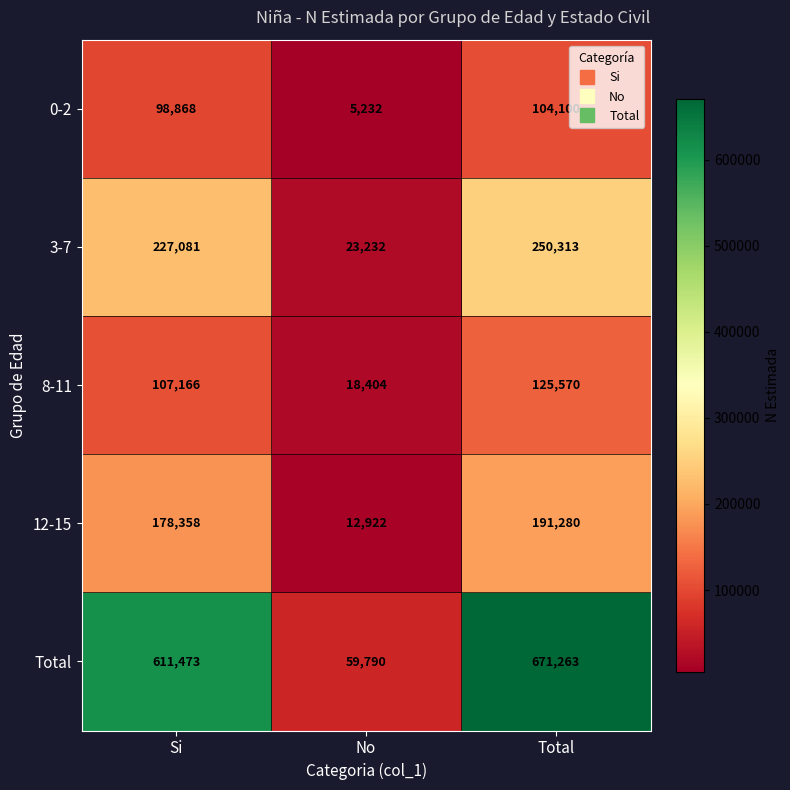

The value of 8-11 at Si is 23406. True or false?

False